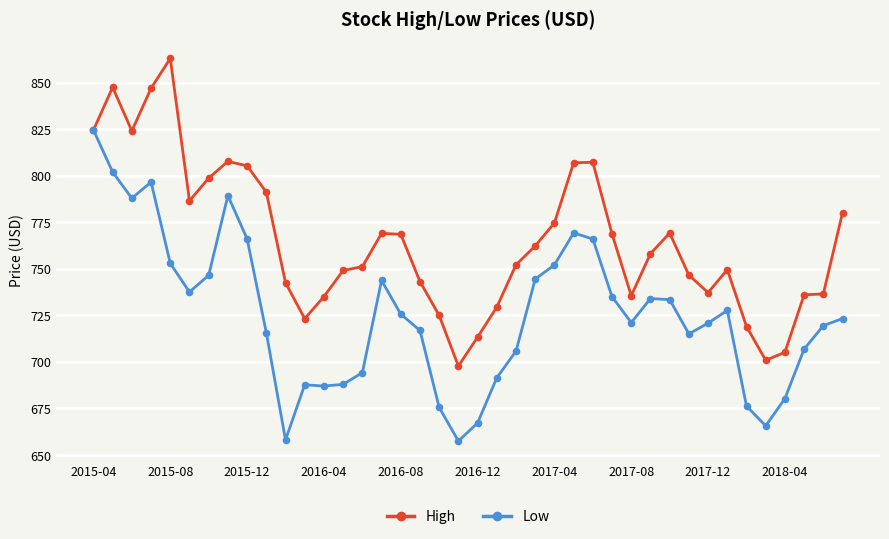

What is the greatest value displayed?

863.0